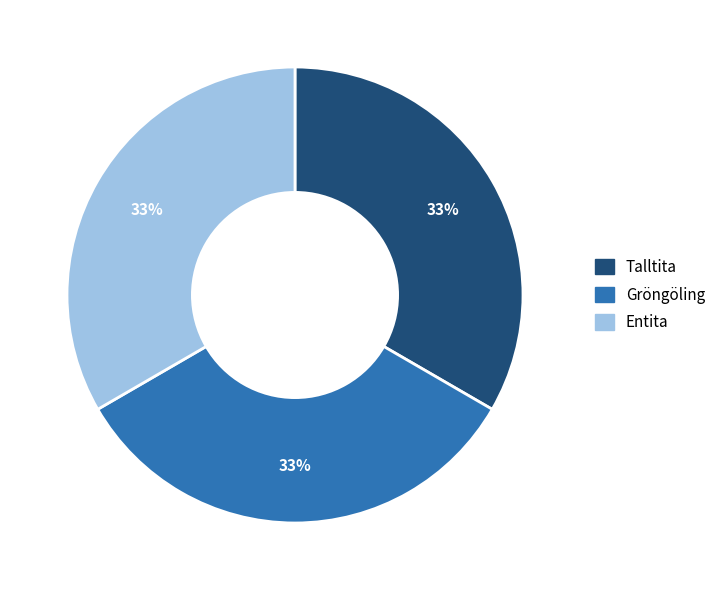

The Gröngöling slice represents 33% of the pie. True or false?

True